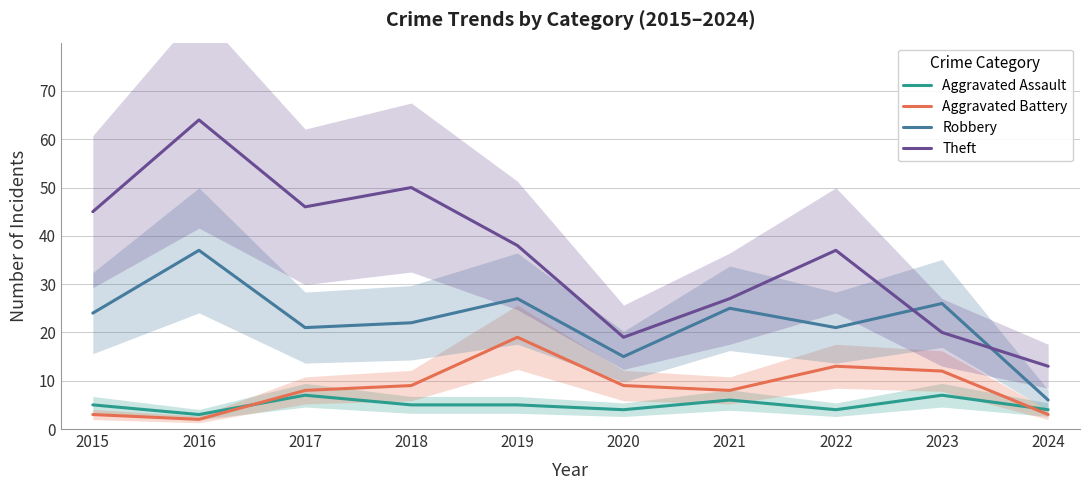

Is the value of Theft at 2016 greater than the value of Robbery at 2019?

Yes